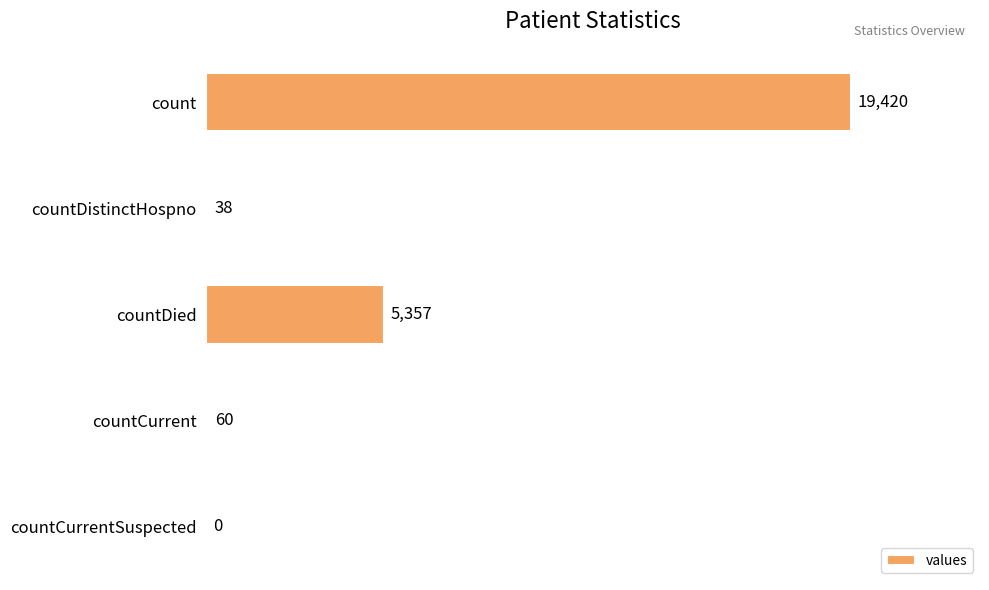

What is the sum of all values?

24875